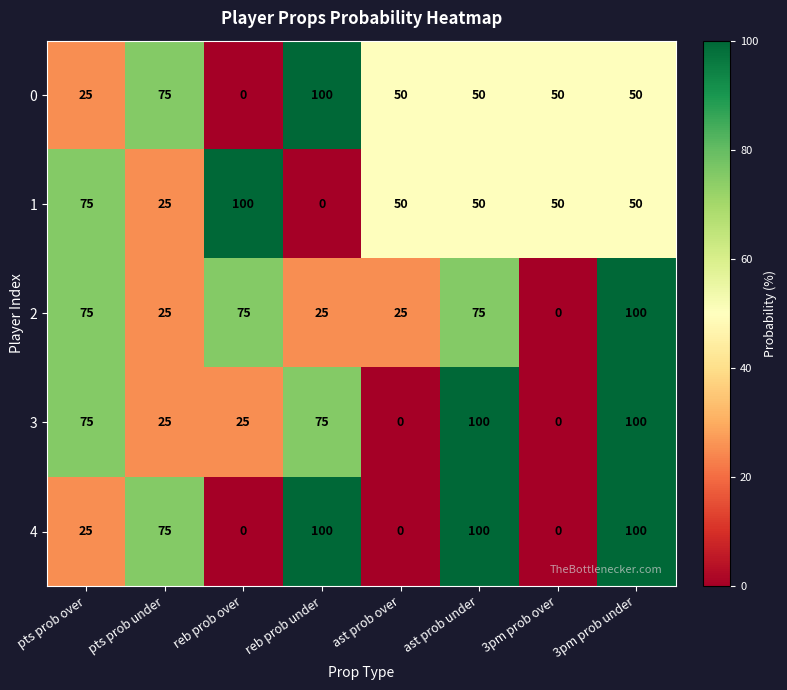

At how many categories does at least one series exceed 36?

8